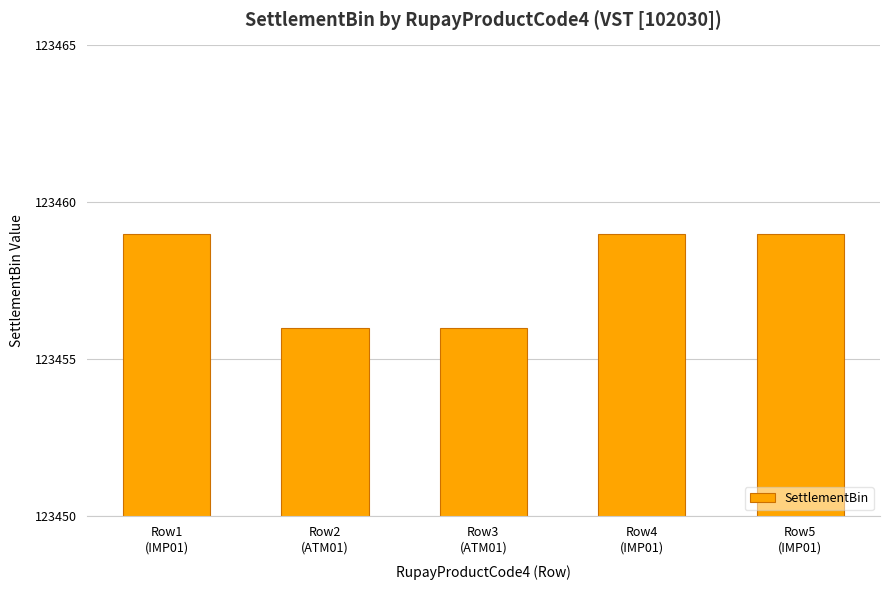

What is the difference between the second highest and second lowest values?

3